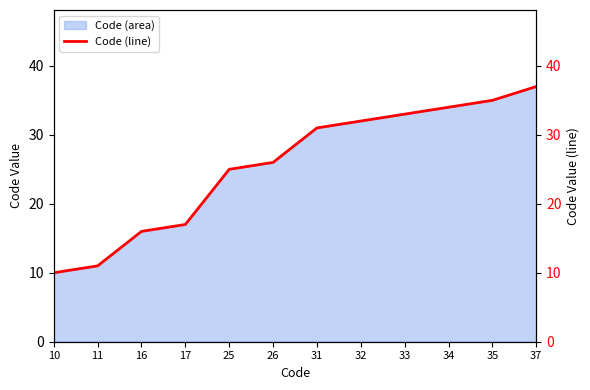

Rank the categories by value from highest to lowest.

37, 35, 34, 33, 32, 31, 26, 25, 17, 16, 11, 10